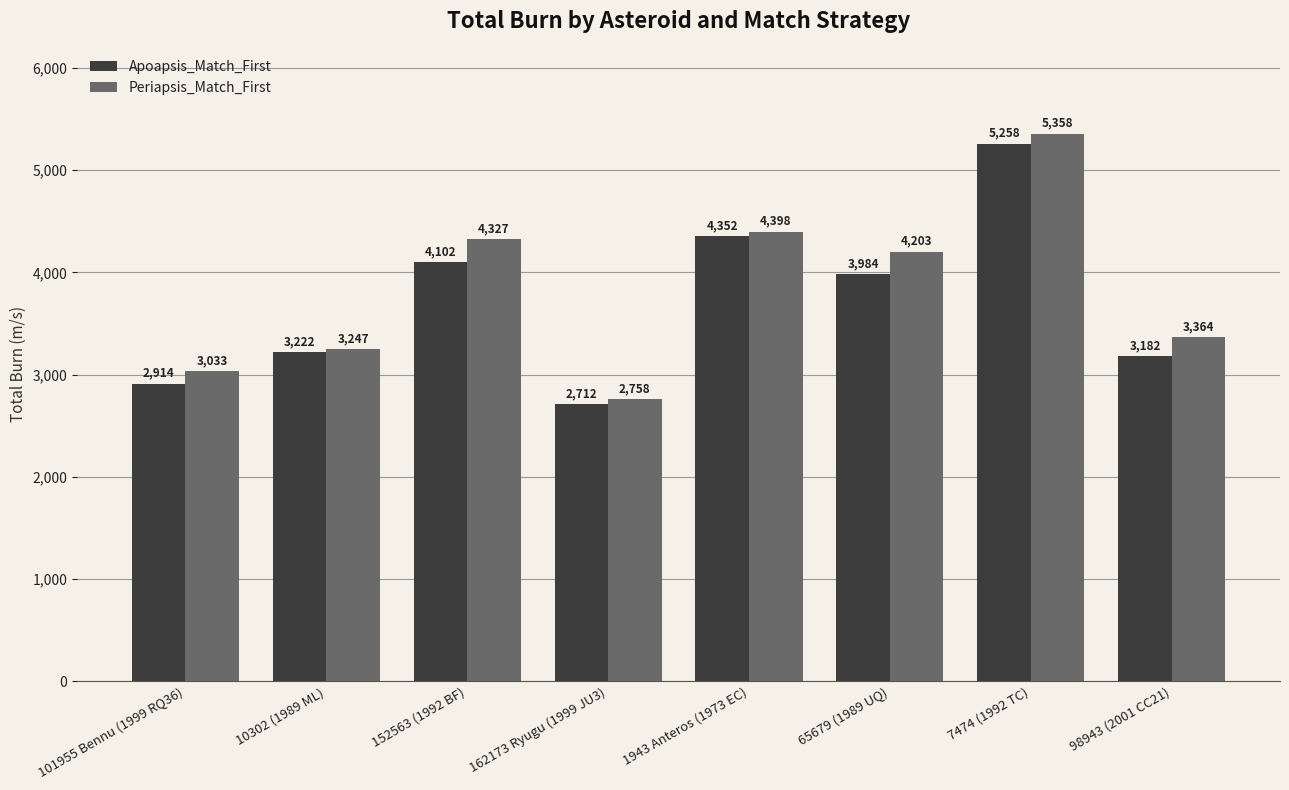

At which category is the sum across all series the highest?

7474 (1992 TC)